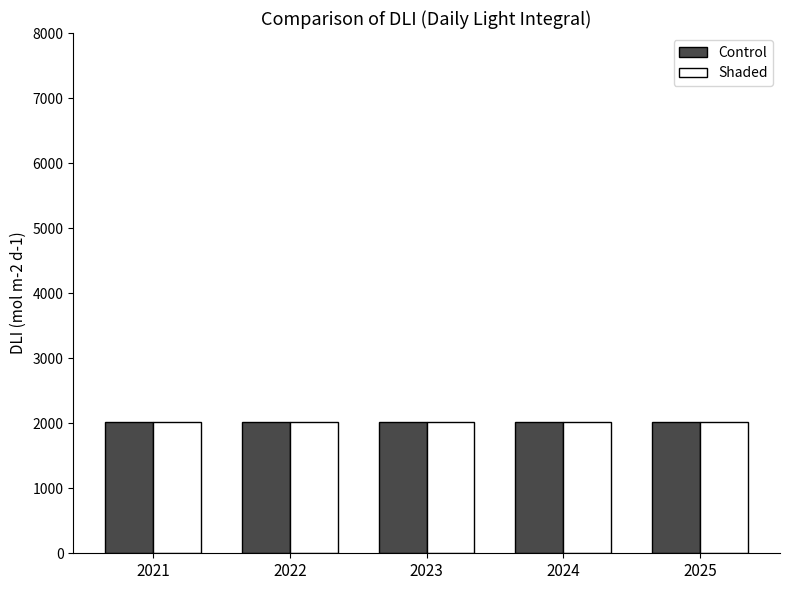

What is the sum of all Control values?

10115